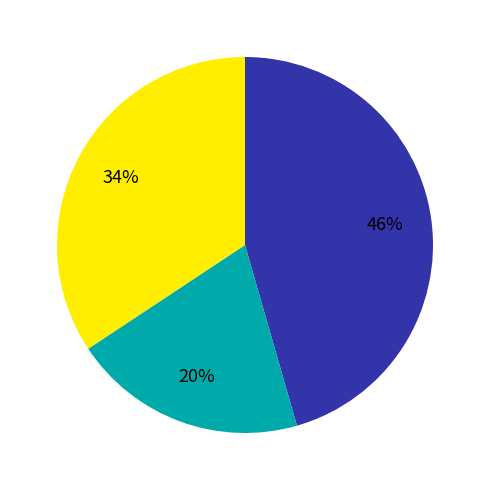

To the nearest percent, what is the average slice percentage?

33%